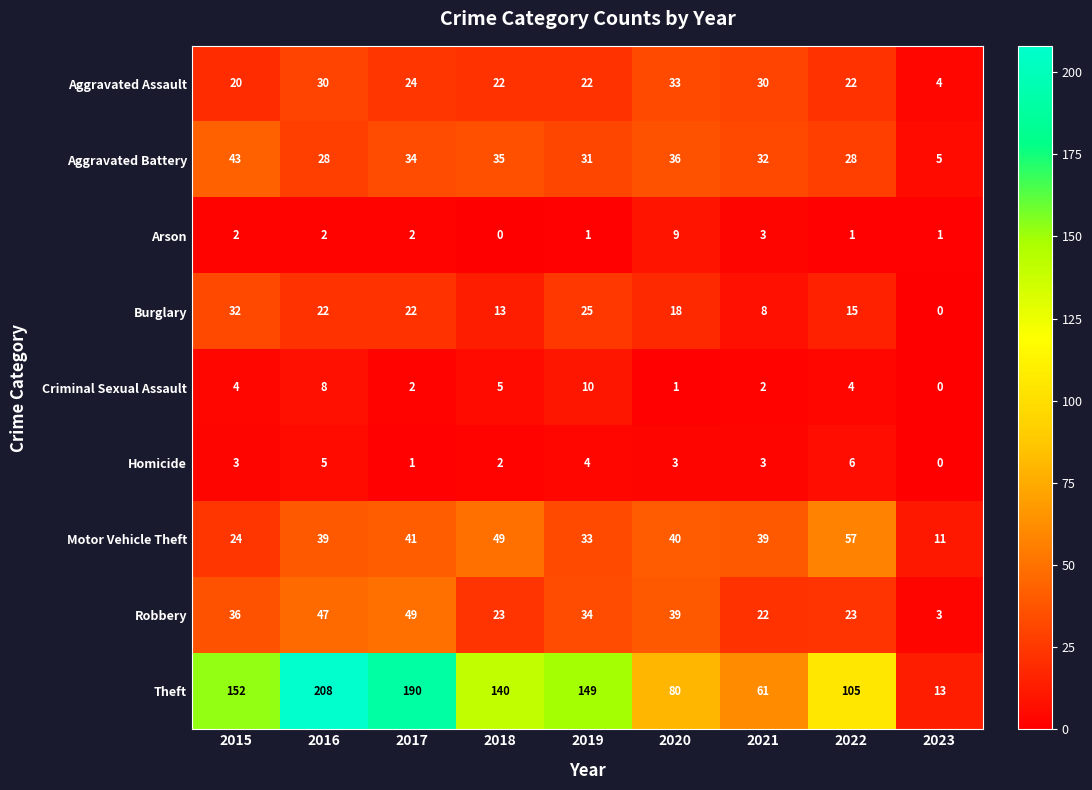

What is the maximum value shown in the chart?

208